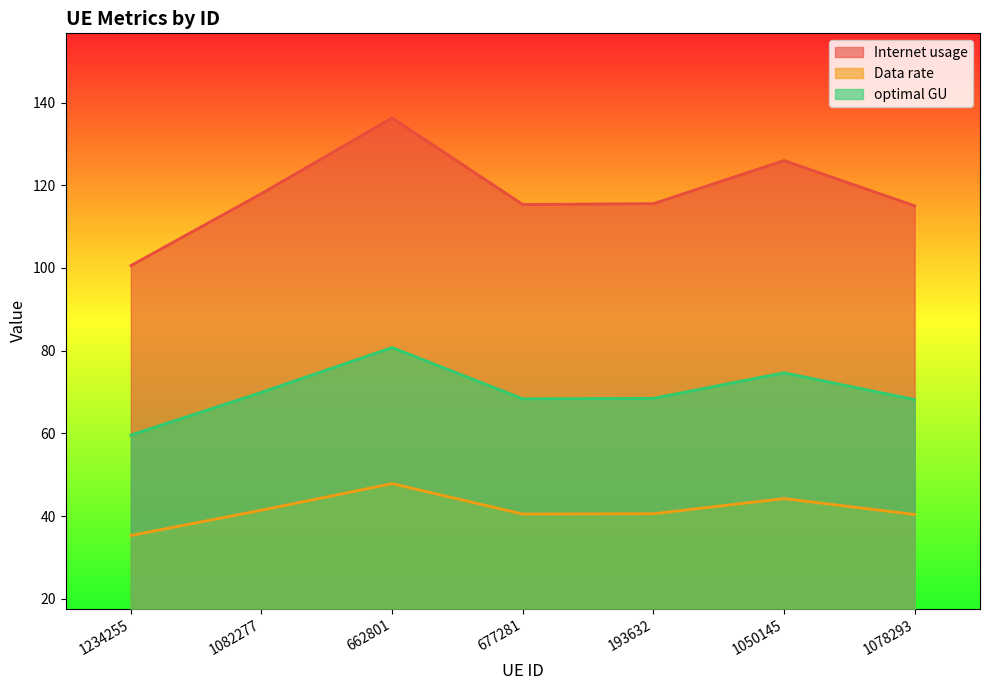

Between 193632 and 1050145, which series saw the biggest shift?

Internet usage